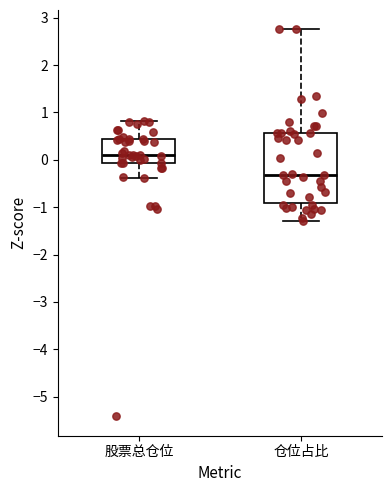

Where does the lower whisker of the box for 仓位占比 end on the y-axis? The values are not printed on the chart, so give them approximately, as read against the axis.

-1.3